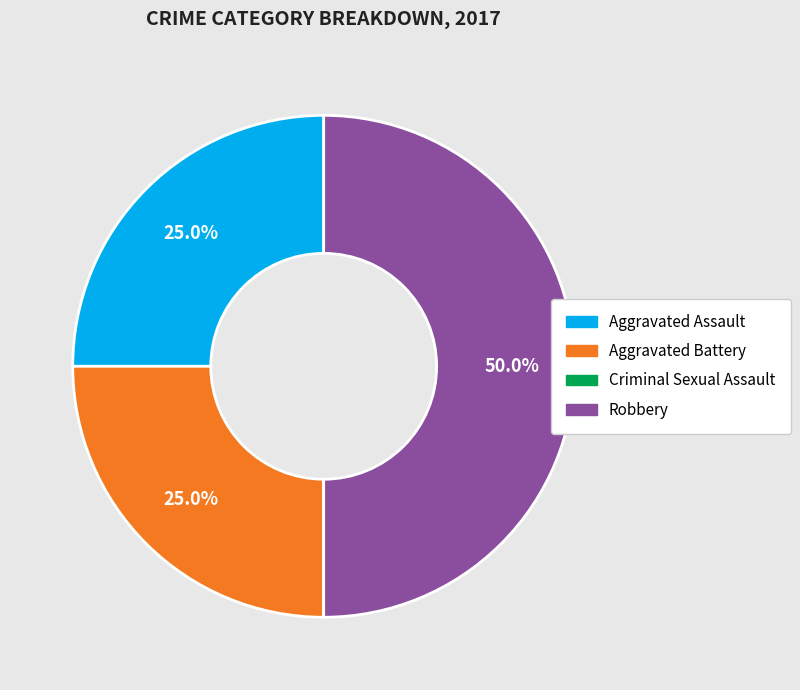

To the nearest percent, what percentage of the pie is Aggravated Battery?

25%